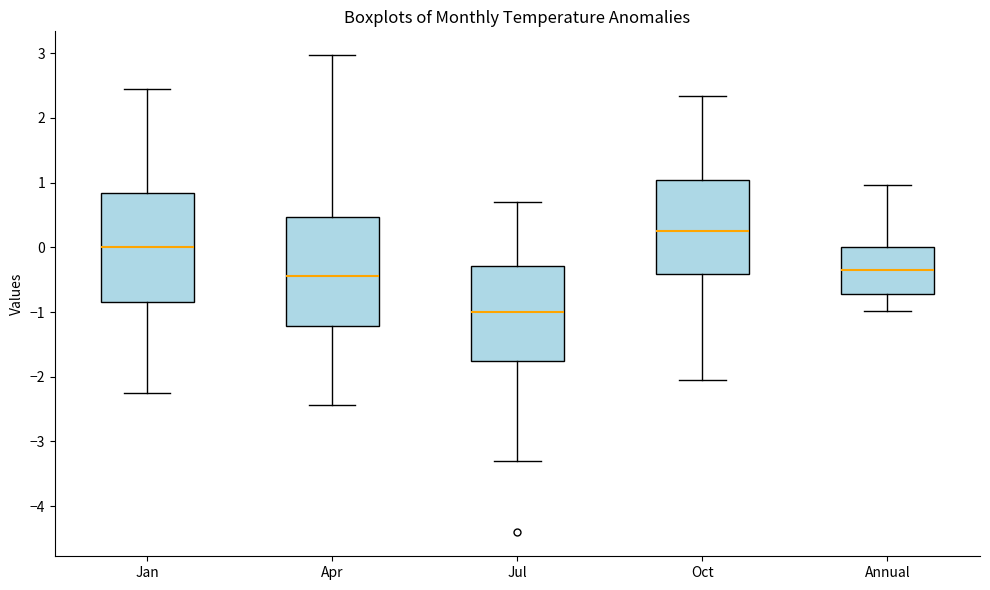

Where is the upper edge of the box for Jul on the y-axis? The values are not printed on the chart, so give them approximately, as read against the axis.

-0.3